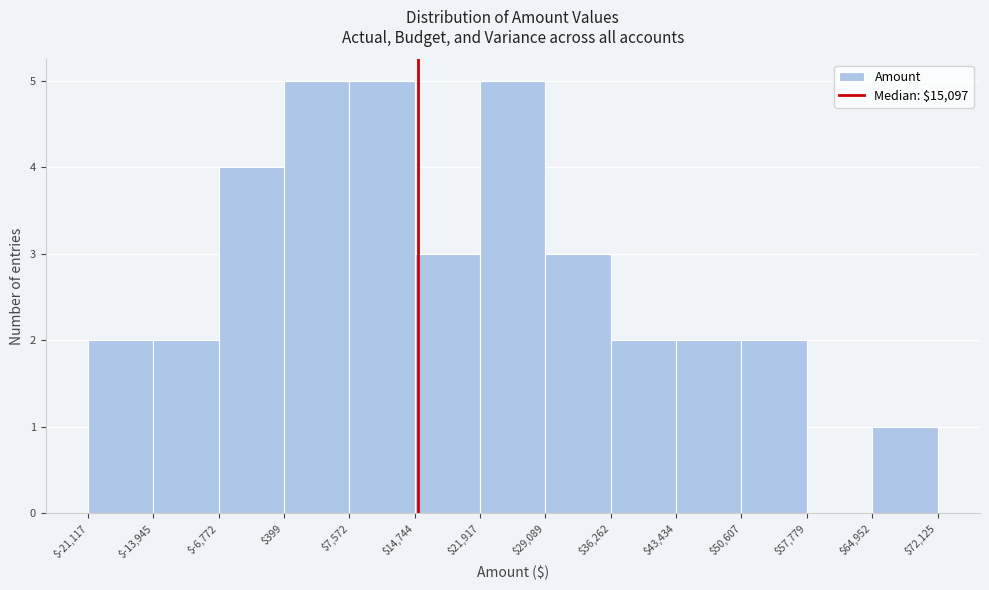

Reading left to right, list every bar in this chart as the range it spans on the x-axis followed by its height. The values are not printed on the chart, so give them approximately, as read against the axis.

$-21,117 to $-13,945: 2
$-13,945 to $-6,772: 2
$-6,772 to $399: 4
$399 to $7,572: 5
$7,572 to $14,744: 5
$14,744 to $21,917: 3
$21,917 to $29,089: 5
$29,089 to $36,262: 3
$36,262 to $43,434: 2
$43,434 to $50,607: 2
$50,607 to $57,779: 2
$57,779 to $64,952: 0
$64,952 to $72,125: 1